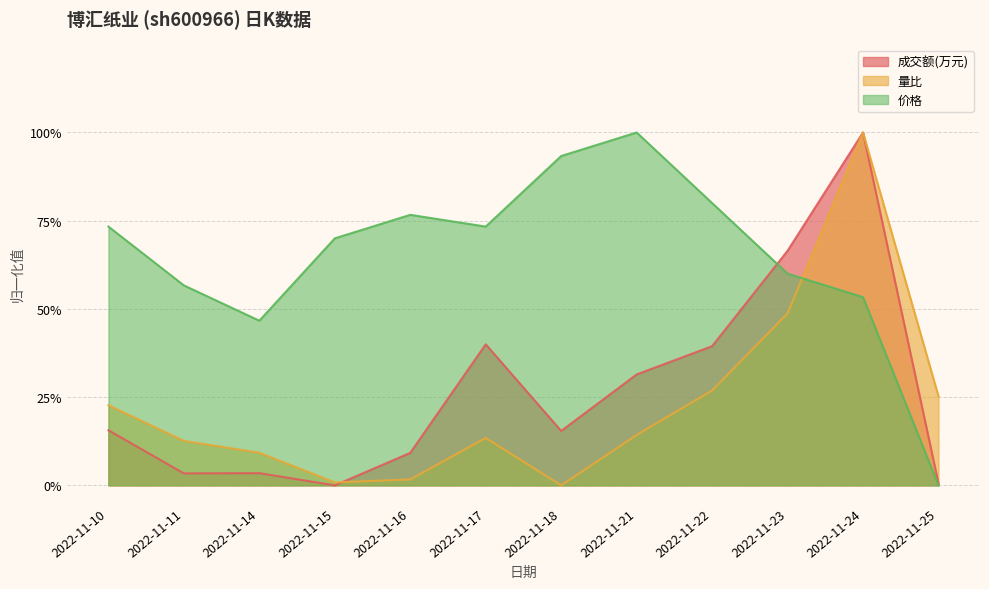

At 2022-11-17, list the series in order from smallest to largest.

量比, 成交额(万元), 价格